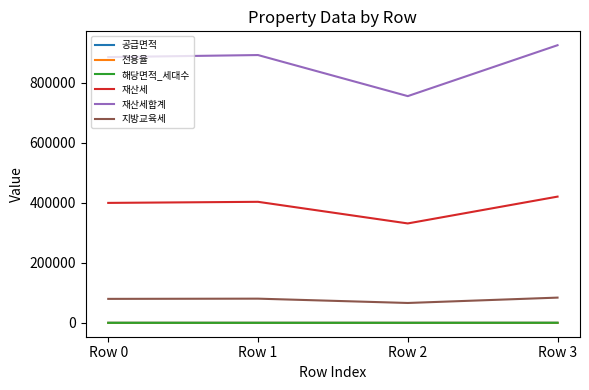

What is the approximate value of 재산세합계 at Row 1?

892080.0